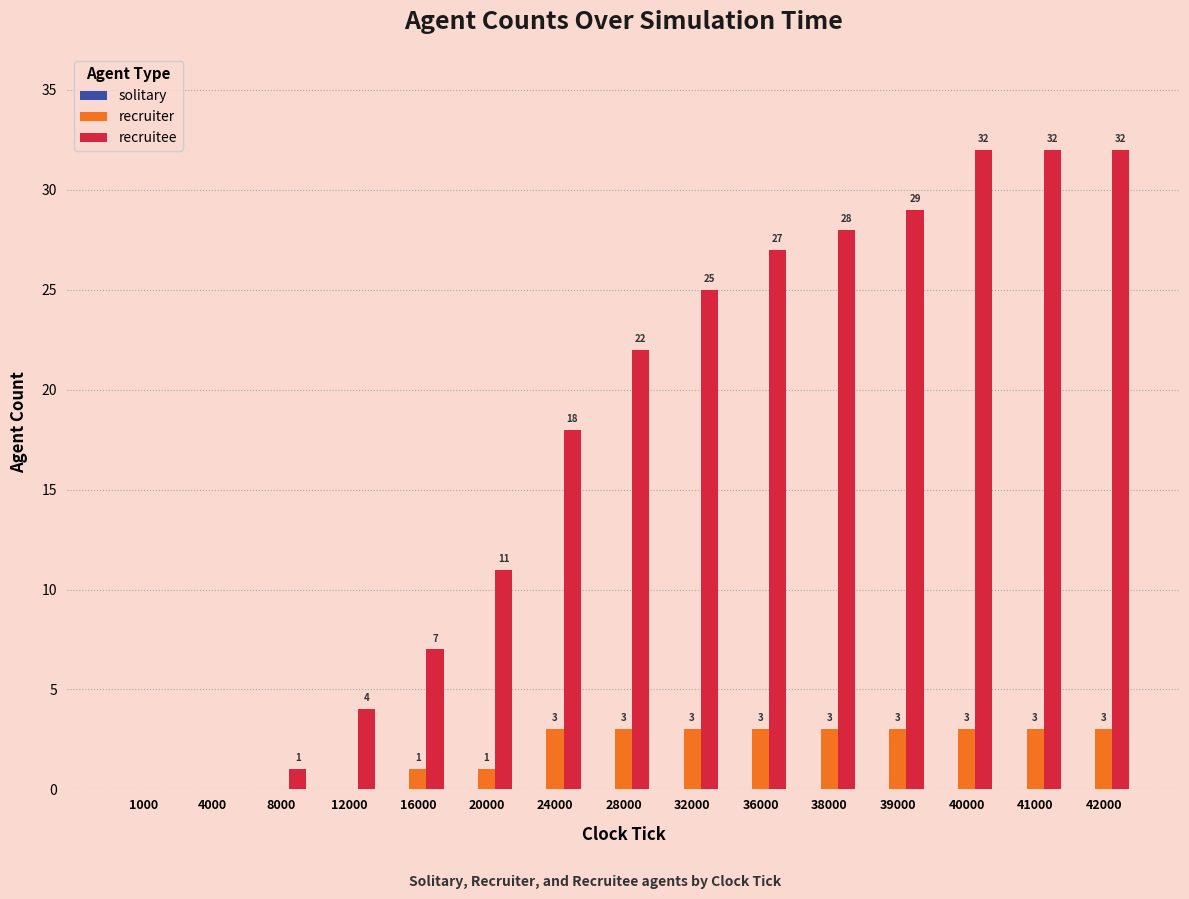

Which series changed the most between 1000 and 12000?

recruitee